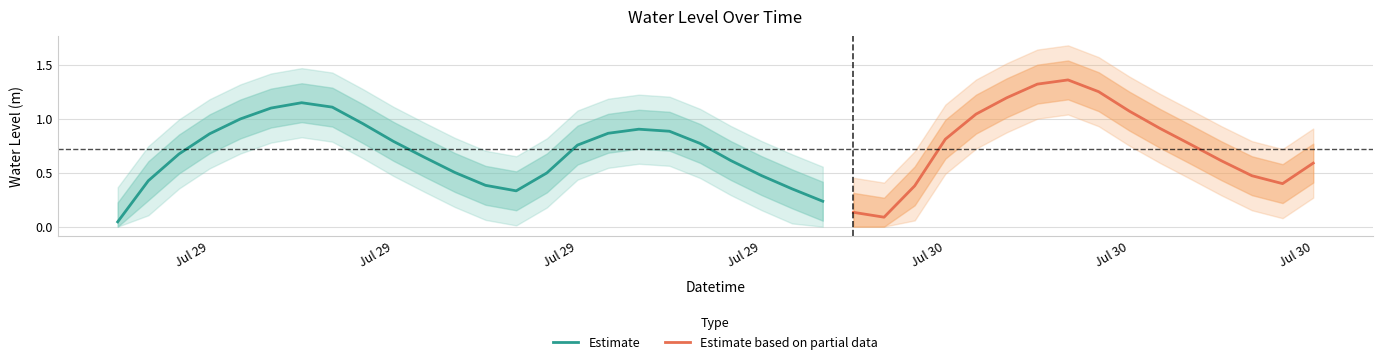

What is the average value?

0.7